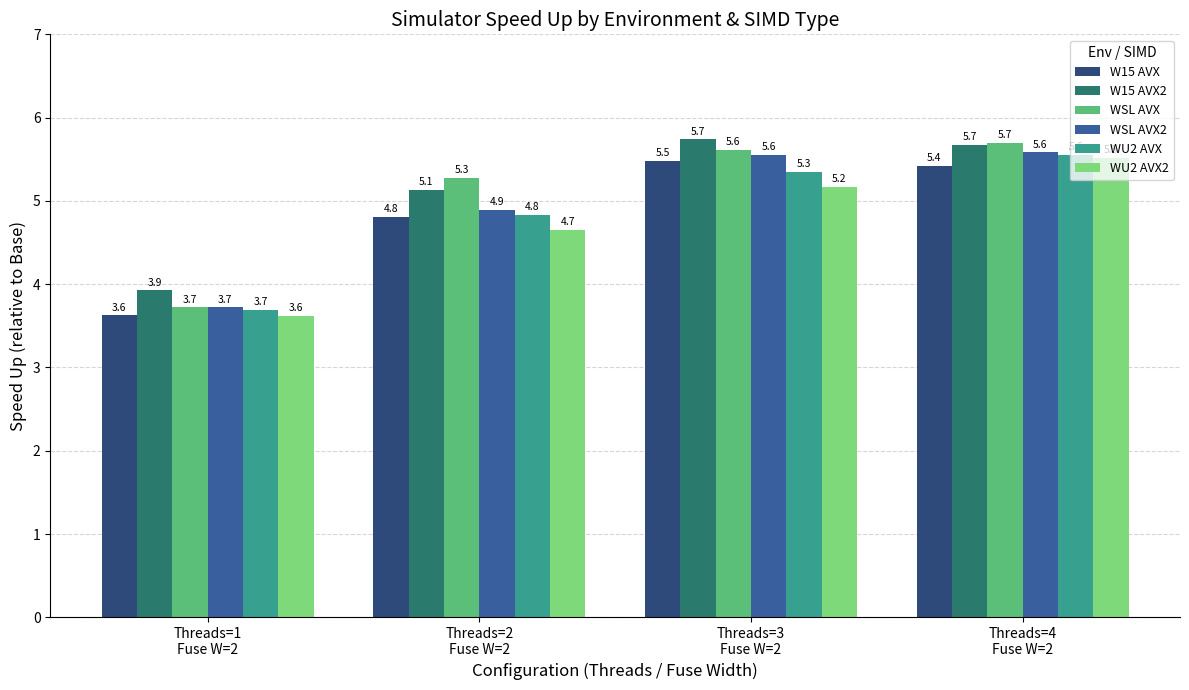

What is the label of the 1st bar from the right?

Threads=4
Fuse W=2